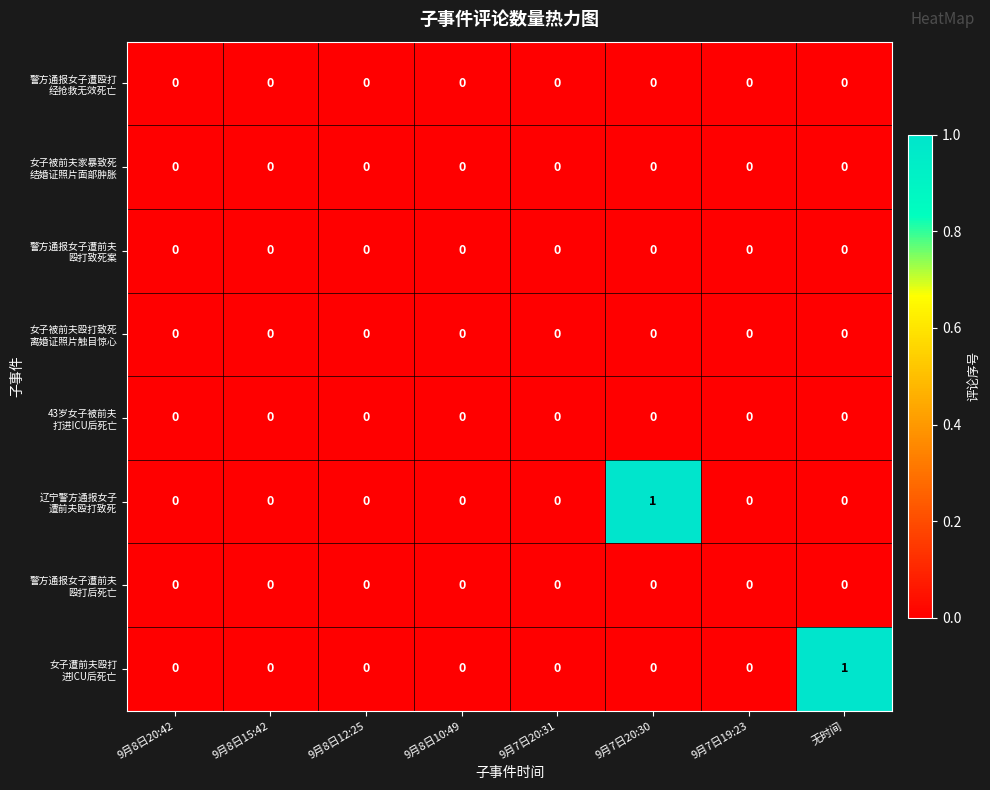

Count the number of categories in the chart.

8